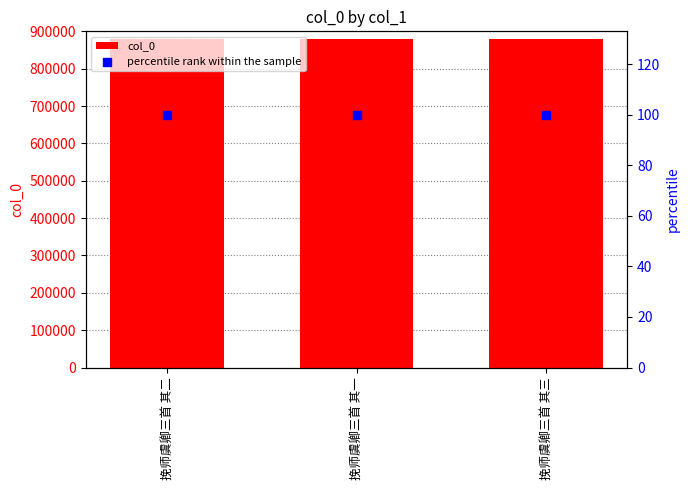

Which series reaches the minimum Y coordinate?

percentile rank within the sample